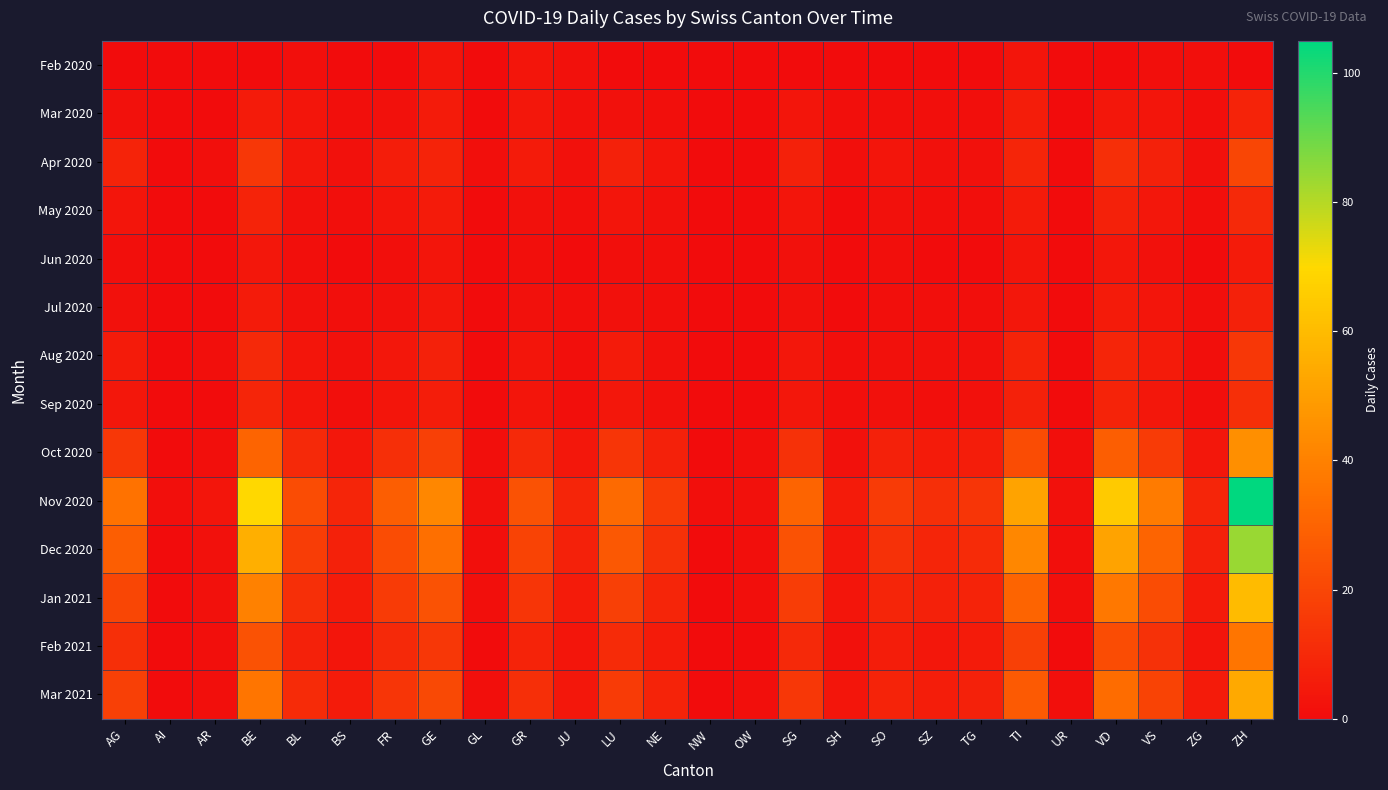

List the series in order of their peak value, highest first.

Nov 2020, Dec 2020, Jan 2021, Mar 2021, Oct 2020, Feb 2021, Apr 2020, Aug 2020, Sep 2020, May 2020, Mar 2020, Jul 2020, Jun 2020, Feb 2020